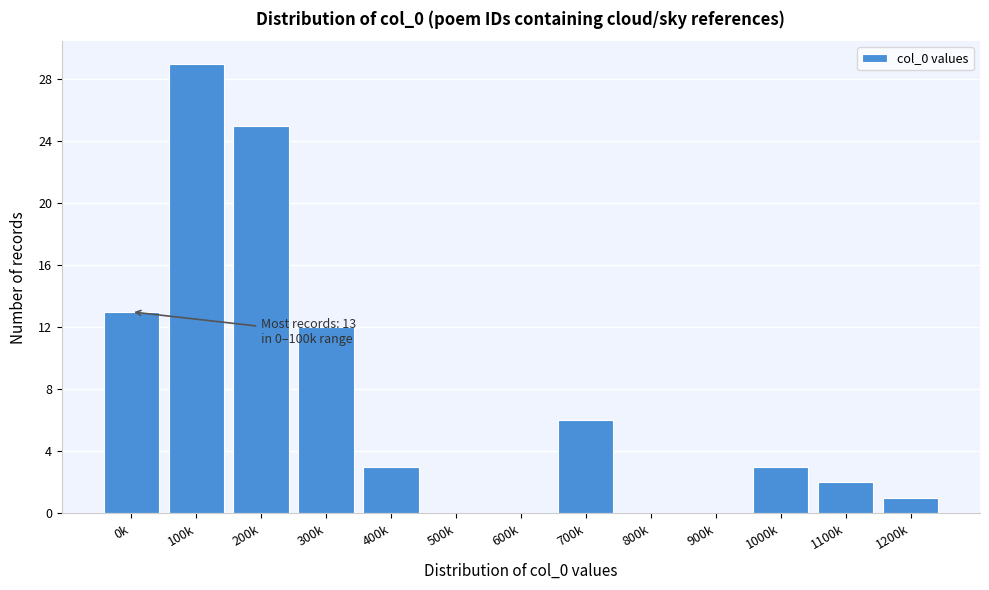

Reading left to right, list all the values displayed in this chart.

0k=13	100k=29	200k=25	300k=12	400k=3	500k=0	600k=0	700k=6	800k=0	900k=0	1000k=3	1100k=2	1200k=1